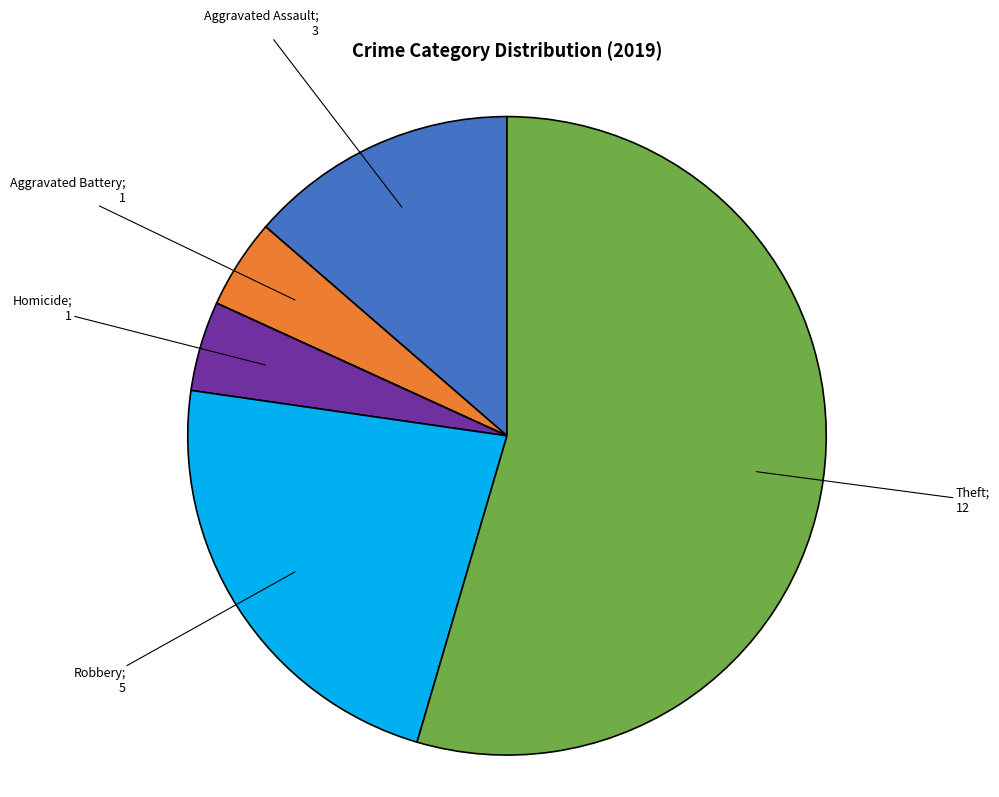

Is there any slice that represents more than half of the pie?

Yes